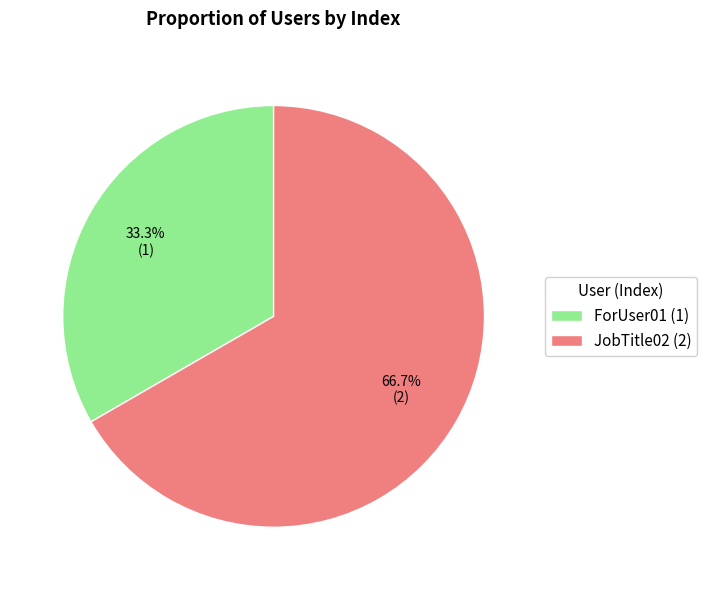

Which slice is the smallest?

ForUser01